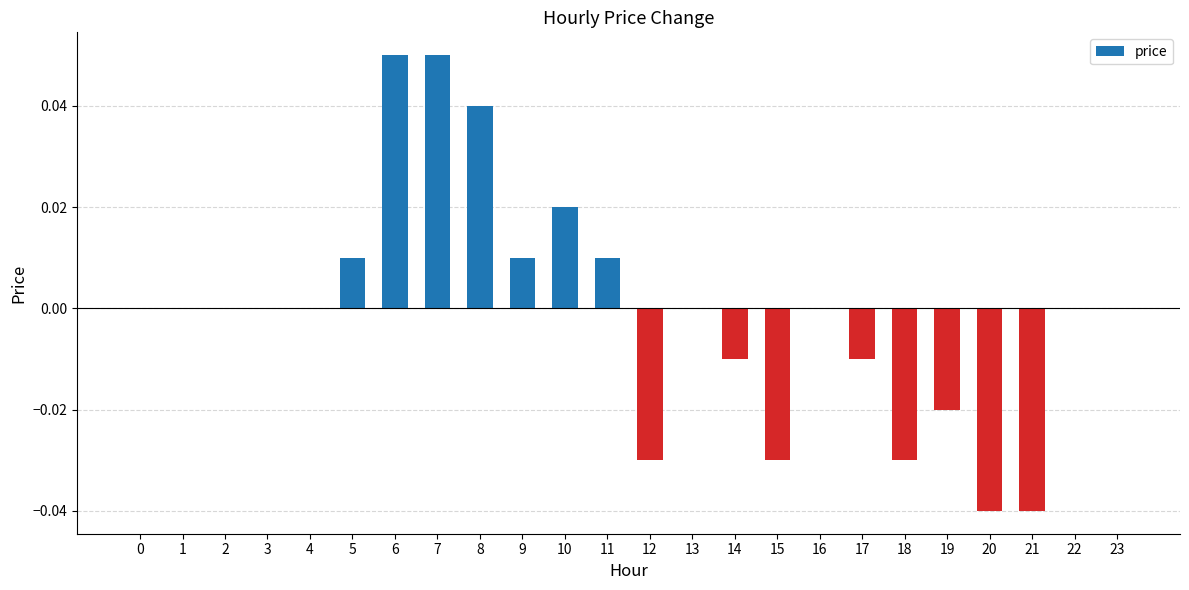

Which has a higher value, 1 or 10?

10